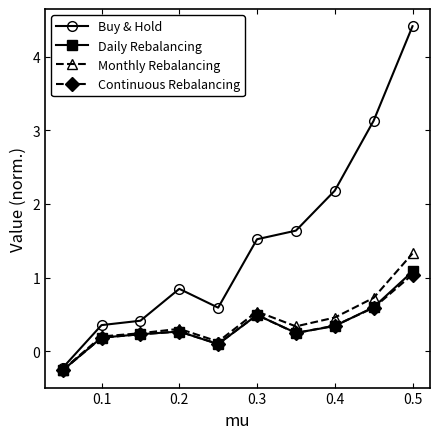

Which series has the largest range (max minus min)?

Buy & Hold